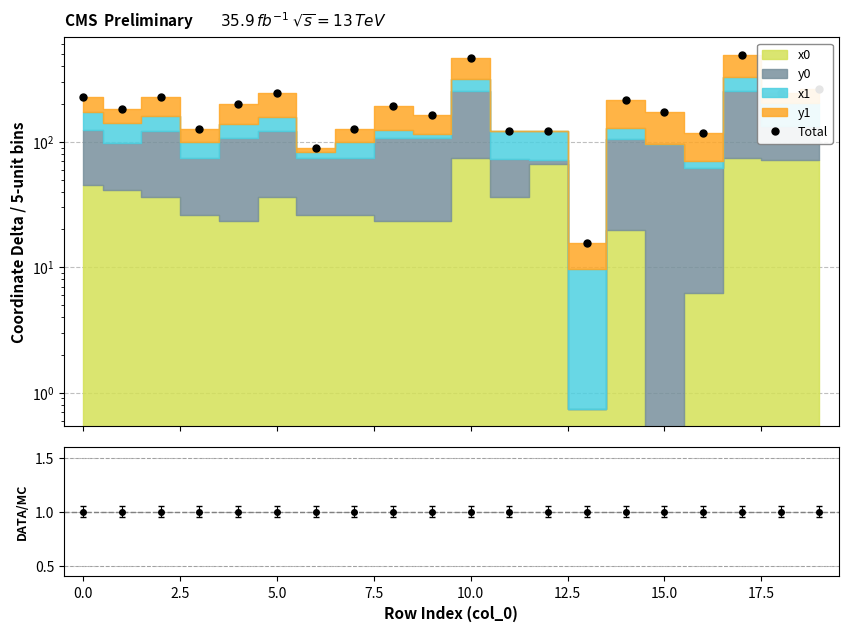

Reading left to right, transcribe all the data shown in this chart.

226.3	182.6	226.1	126.9	201.4	243.4	89.3	126.9	193.5	164.5	467.9	123.0	121.5	15.5	216.3	173.2	118.6	490.5	243.1	265.9